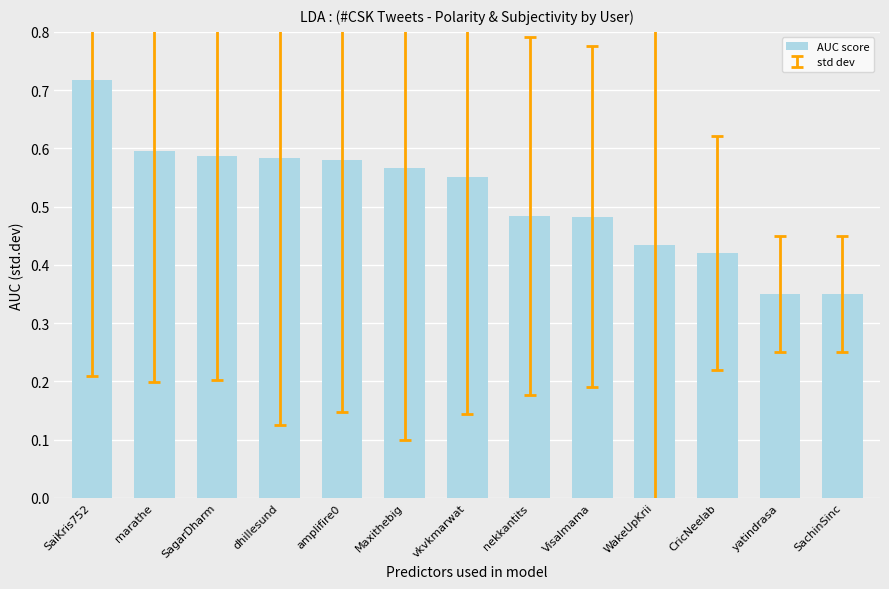

What is the sum of the values at vkvkmarwat and SagarDharm?

1.1